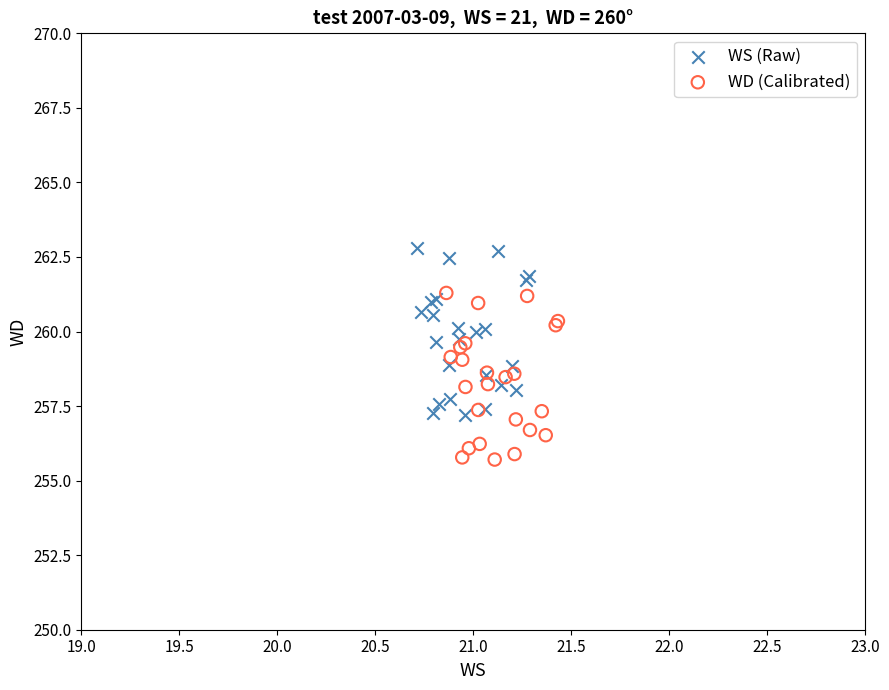

Which series contains the lowest Y value?

WD (Calibrated)